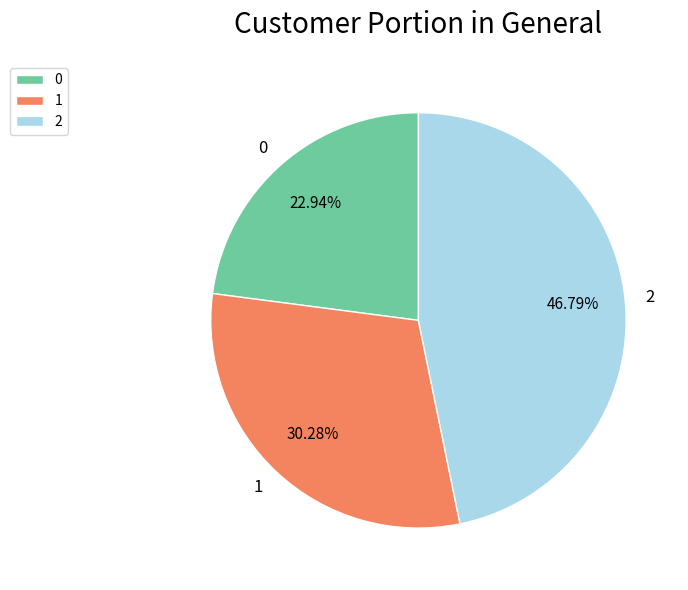

What is the total percentage of 0 and 1?

53.2%